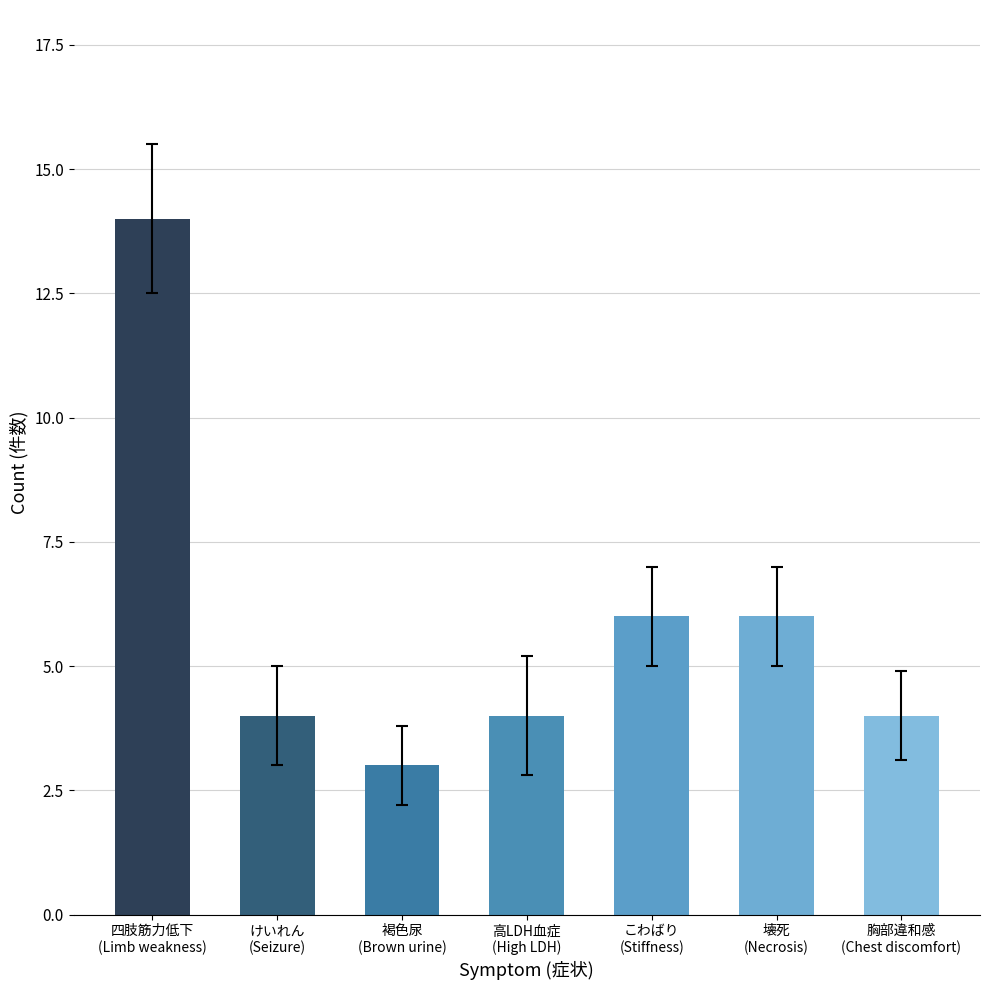

Reading right to left, extract all data points from this chart.

4	6	6	4	3	4	14